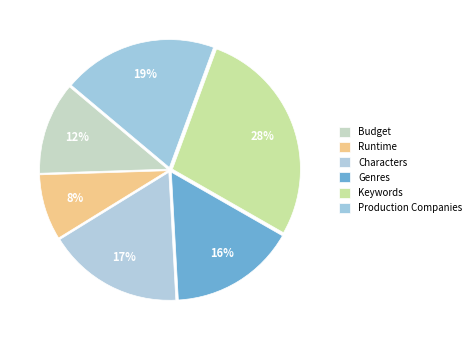

Do Characters and Runtime together represent more than half of the pie?

No